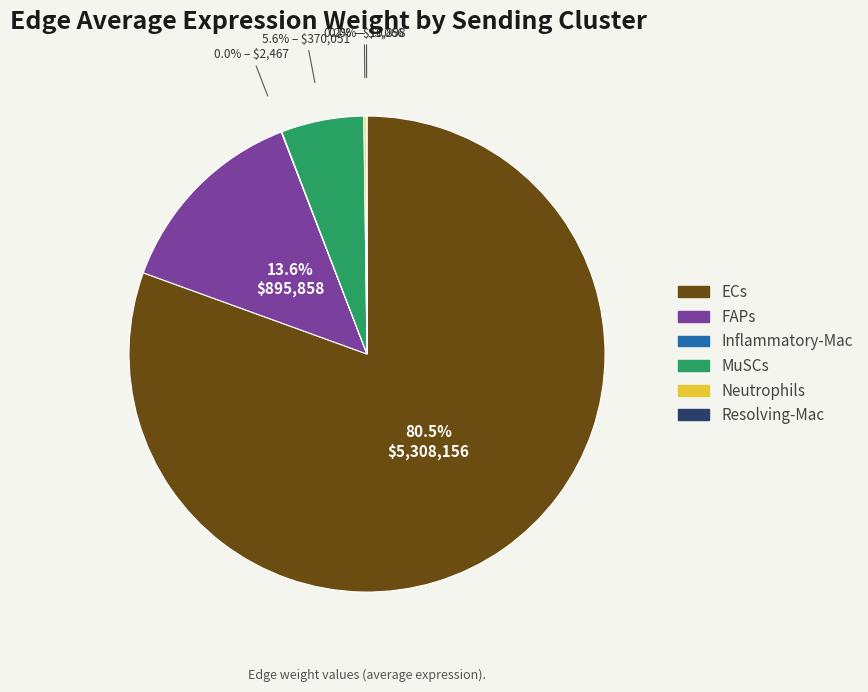

What is the majority slice?

ECs